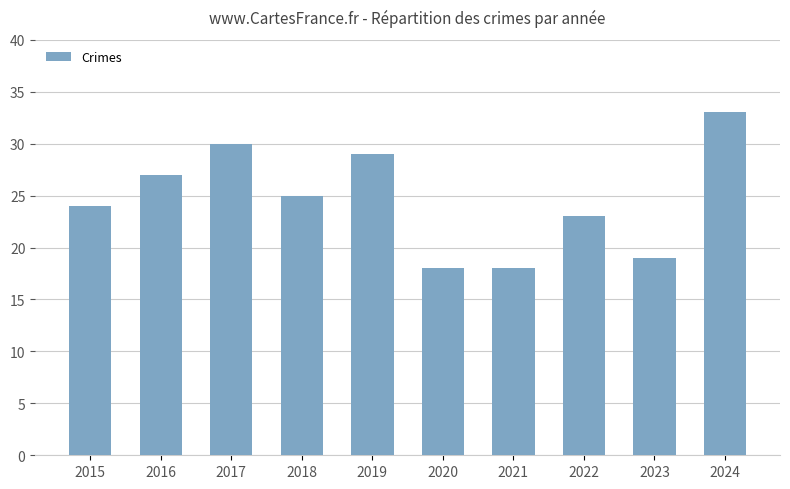

Does the chart contain any negative values?

No